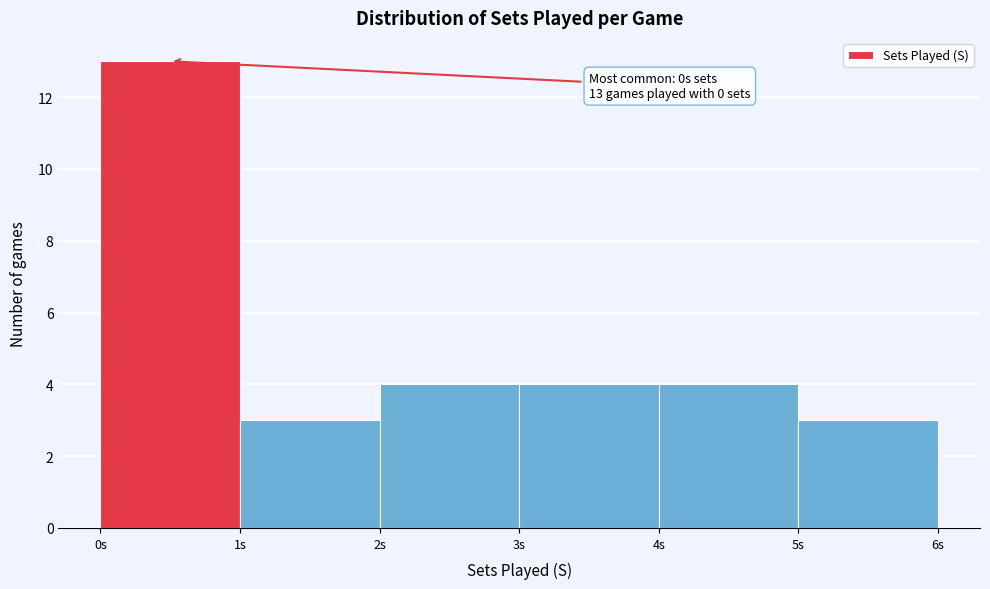

Over which range of the x-axis is the bar tallest?

0 to 1